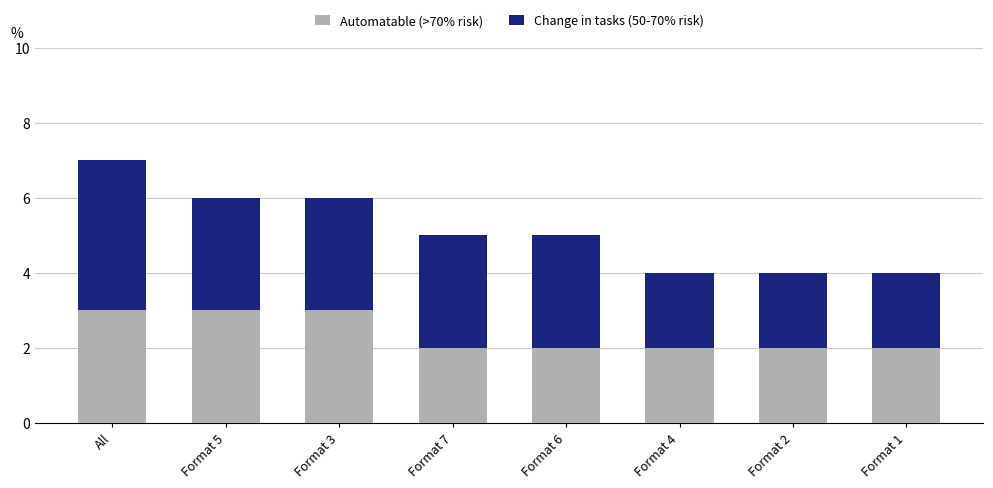

The value of Automatable (>70% risk) at Format 1 is 1. True or false?

False